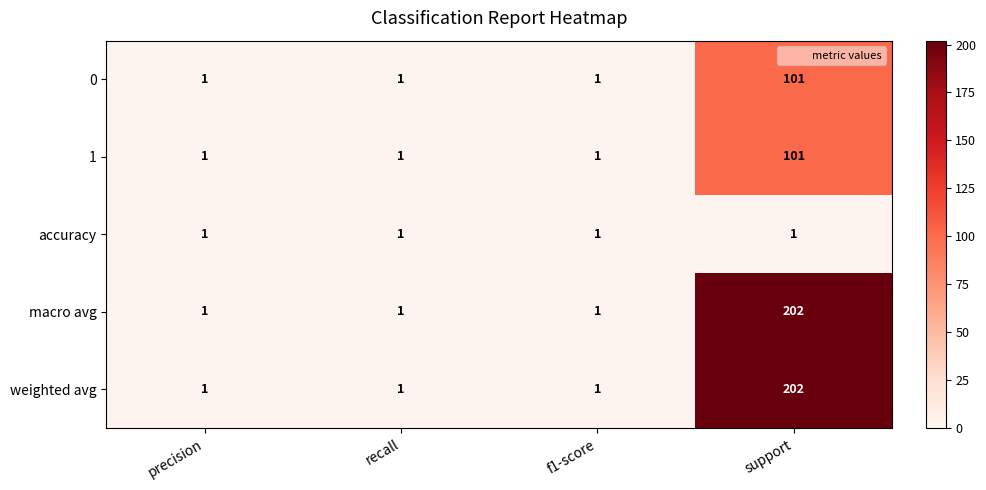

Reading left to right, list all the values displayed in this chart.

0: precision=1	recall=1	f1-score=1	support=101
1: precision=1	recall=1	f1-score=1	support=101
accuracy: precision=1	recall=1	f1-score=1	support=1
macro avg: precision=1	recall=1	f1-score=1	support=202
weighted avg: precision=1	recall=1	f1-score=1	support=202